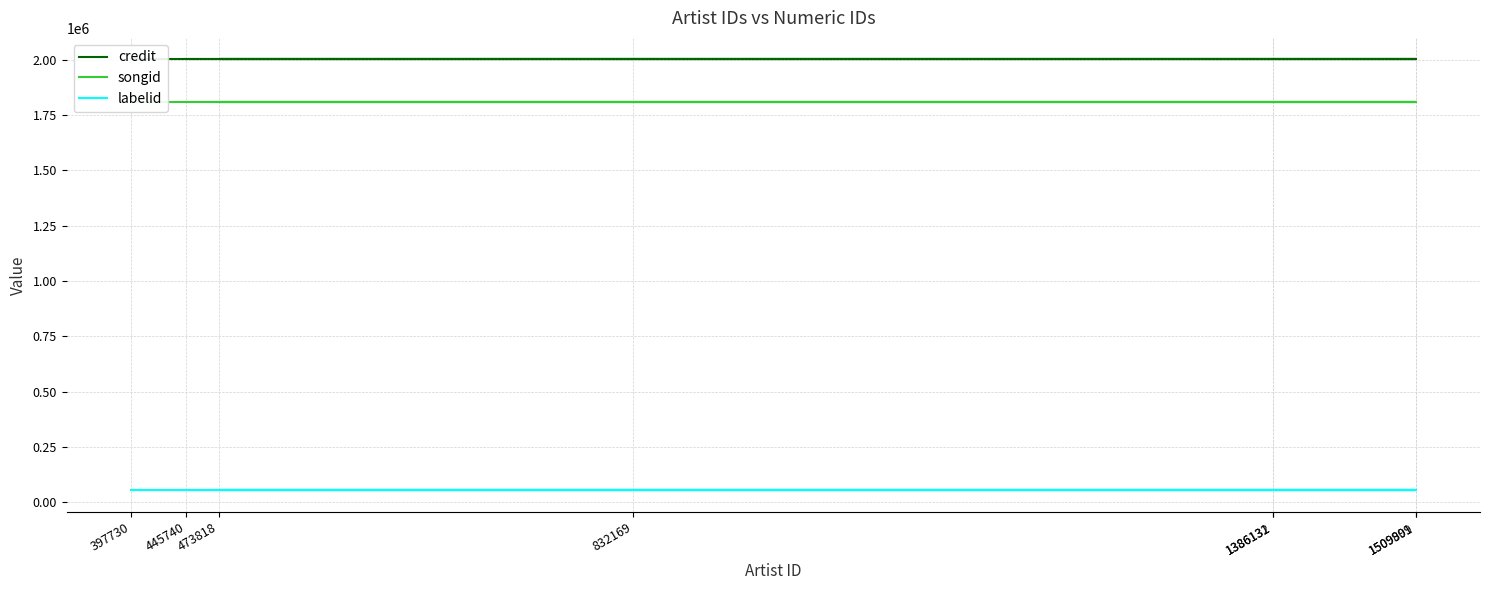

The labelid series shows 53098 at 445740. True or false?

True